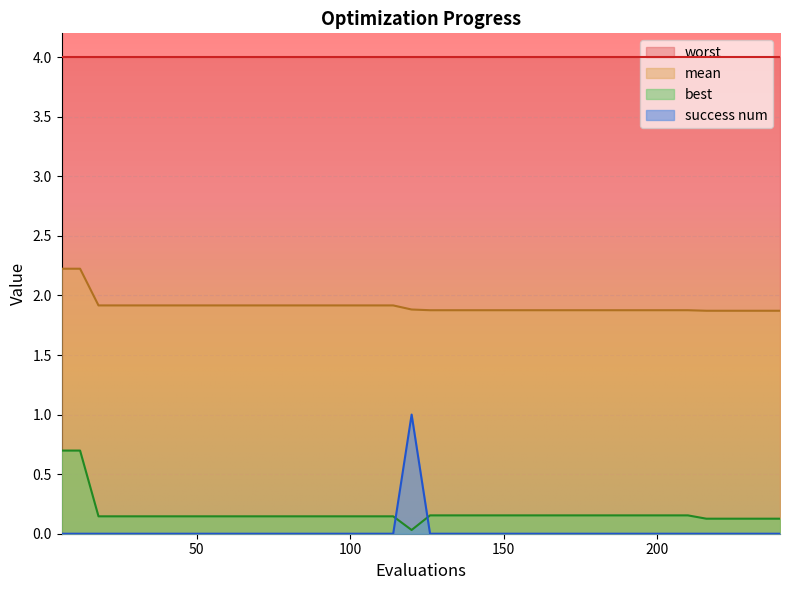

At which category does the chart reach its peak across all series?

6